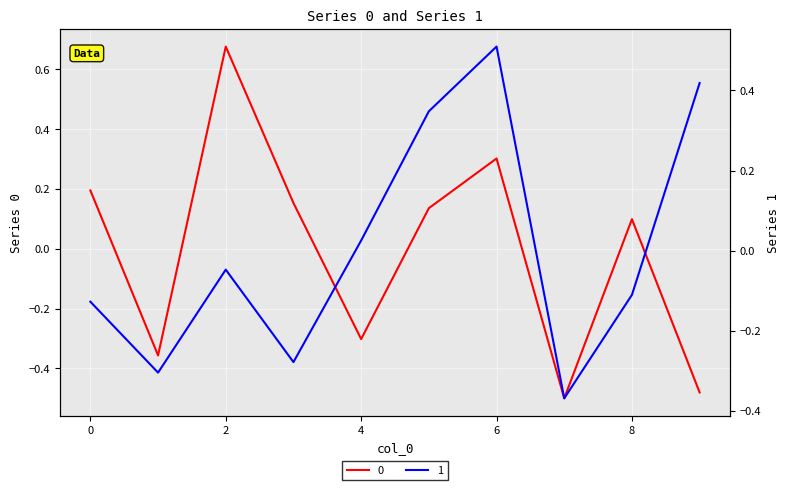

Which category has the lowest value in the 0 series?

7